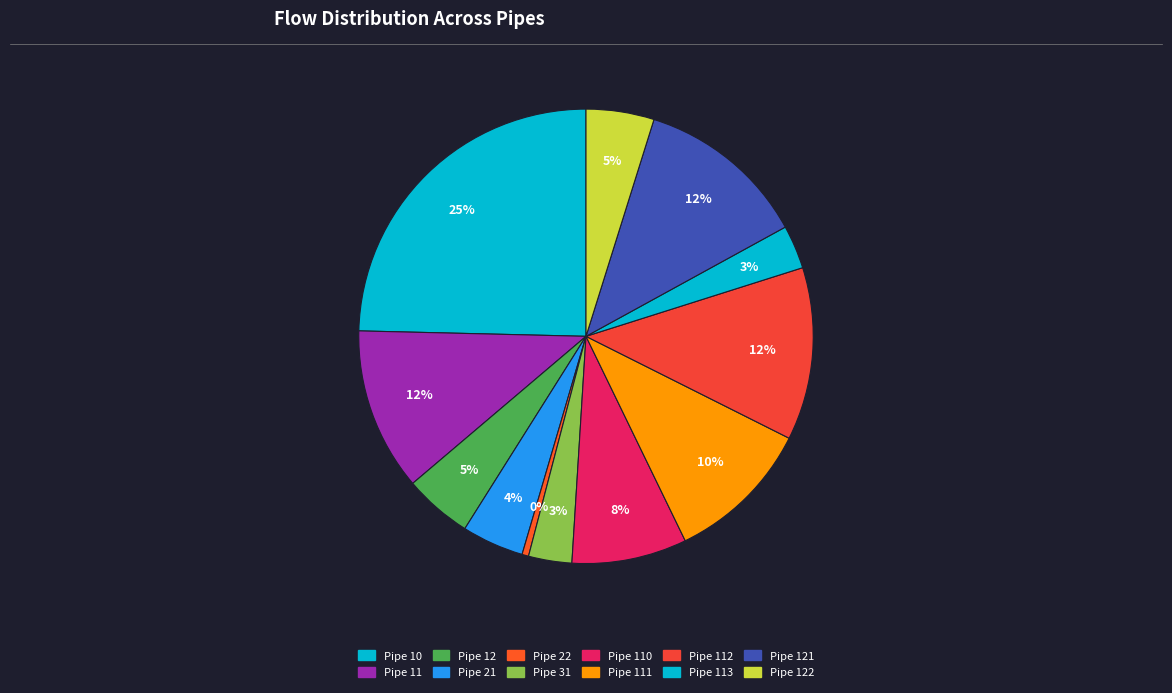

What is the change in value from Pipe 31 to Pipe 122?

+140.0